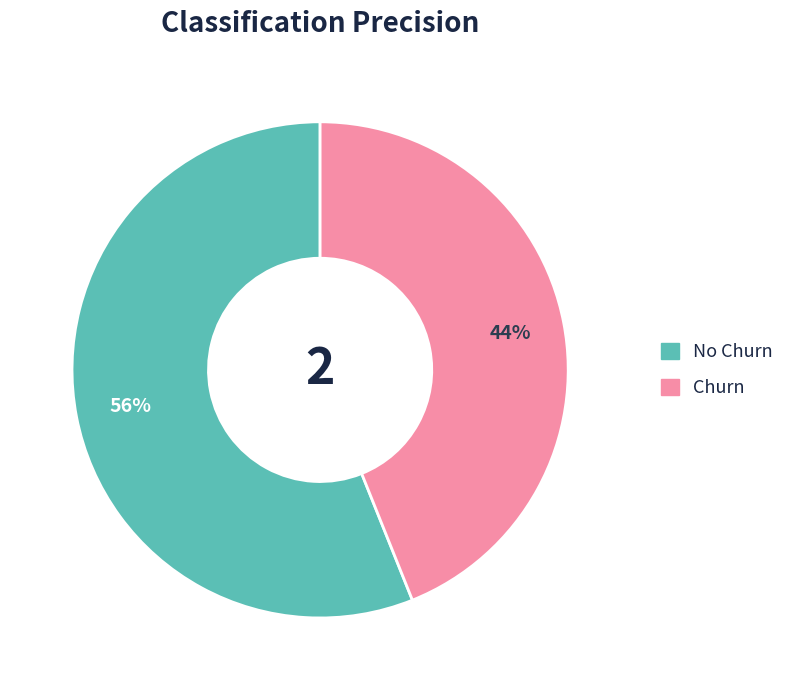

To the nearest percent, what is the combined percentage of No Churn and Churn?

100%